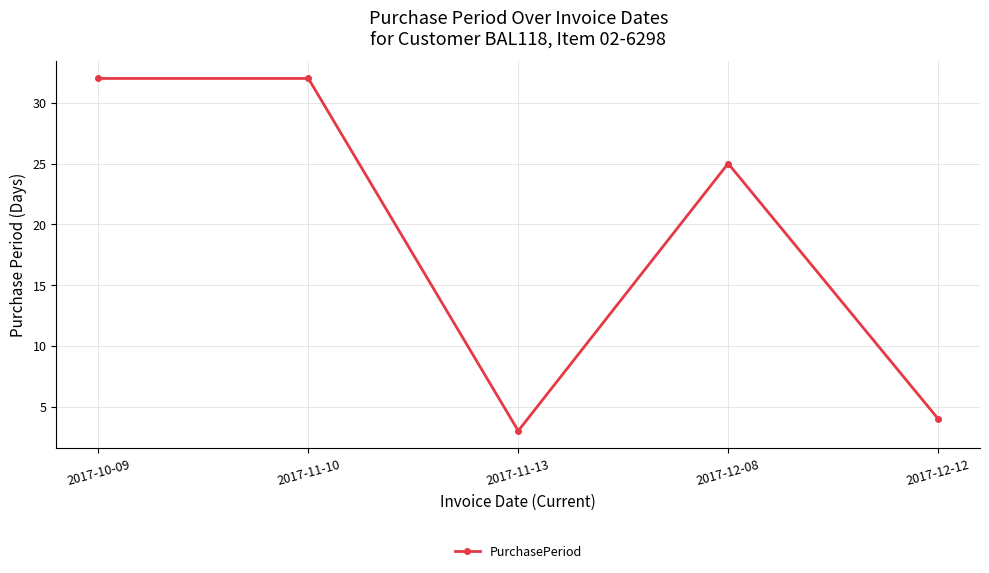

Reading left to right, list all the values displayed in this chart.

2017-10-09=32	2017-11-10=32	2017-11-13=3	2017-12-08=25	2017-12-12=4